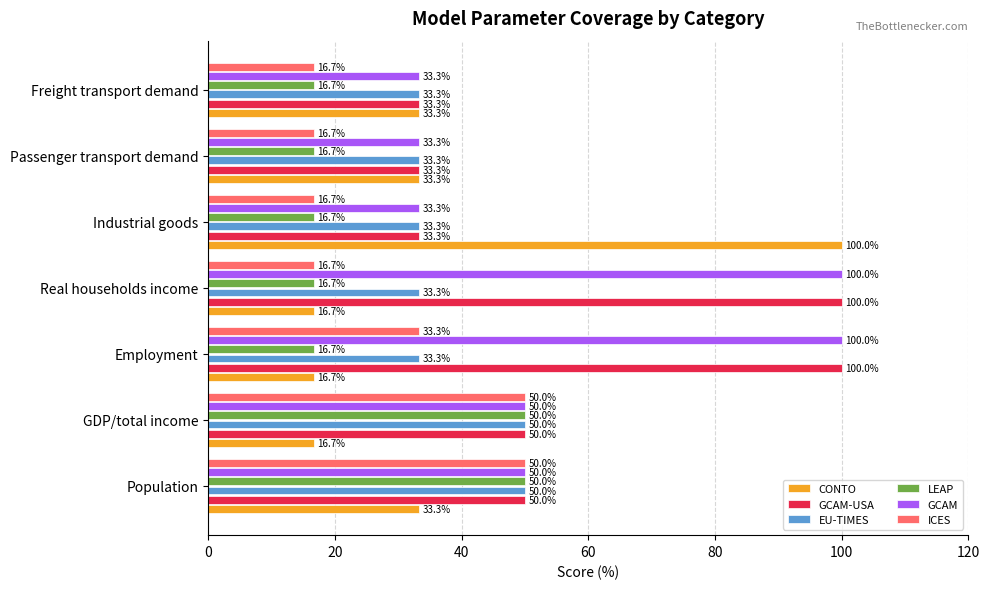

Is the value of GCAM-USA at Industrial goods greater than the value of CONTO at Industrial goods?

No